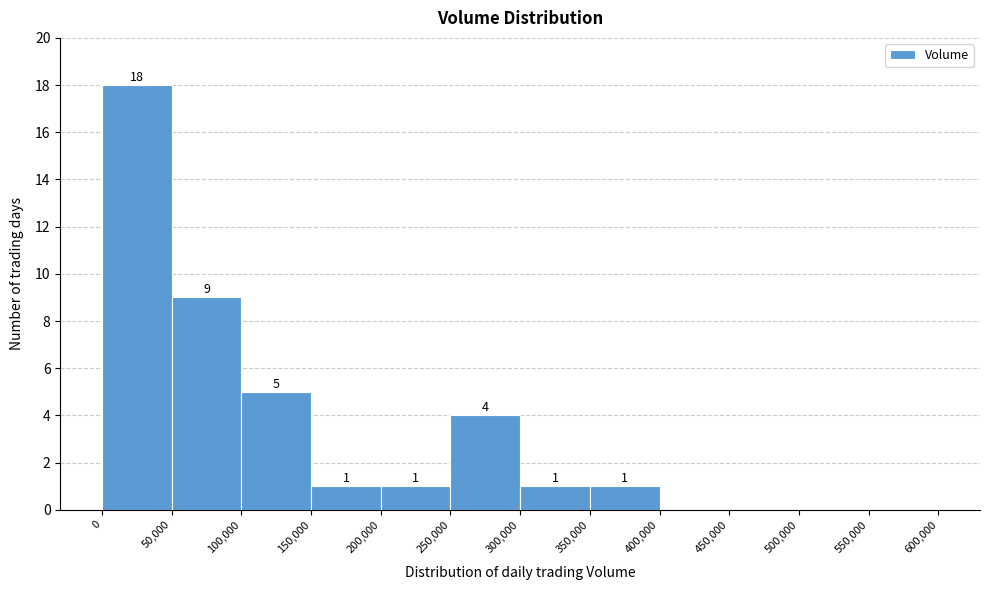

Over which range of the x-axis is the bar tallest?

0 to 50,000